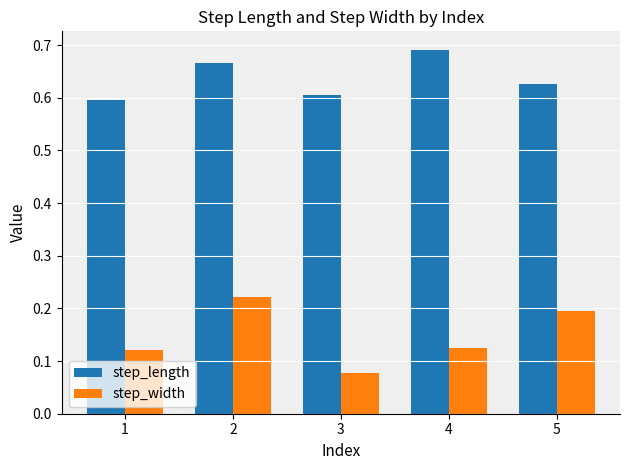

At 3, list the series in order from smallest to largest.

step_width, step_length